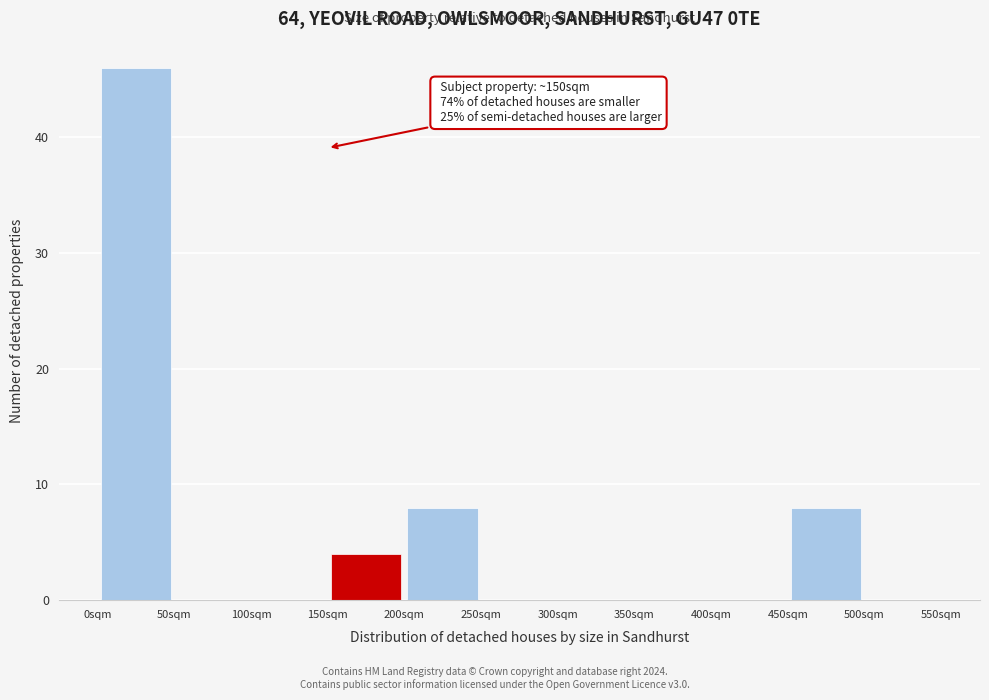

Which range on the x-axis has the tallest bar?

0 to 50